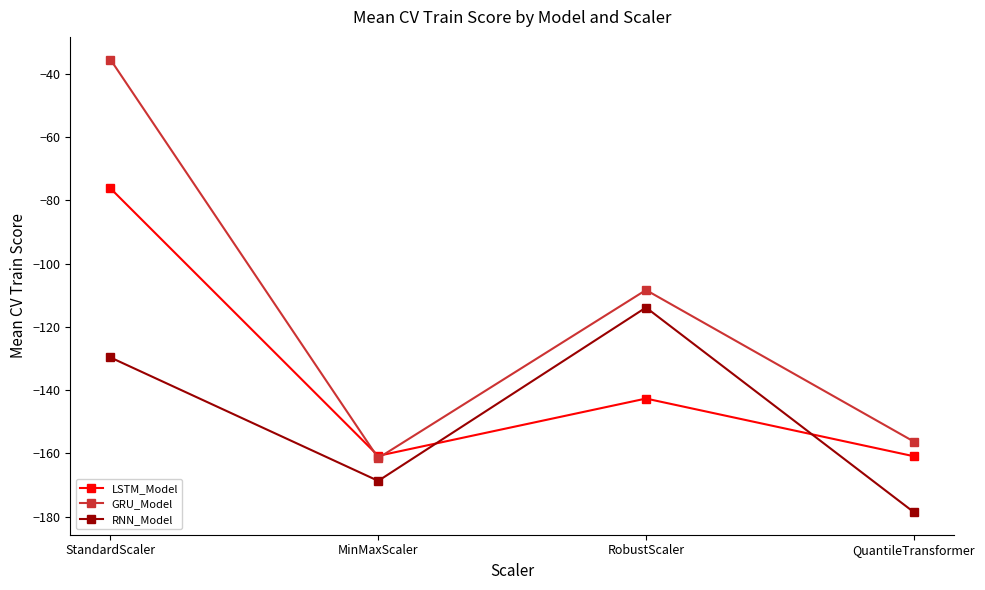

Read the GRU_Model value at QuantileTransformer.

-156.2